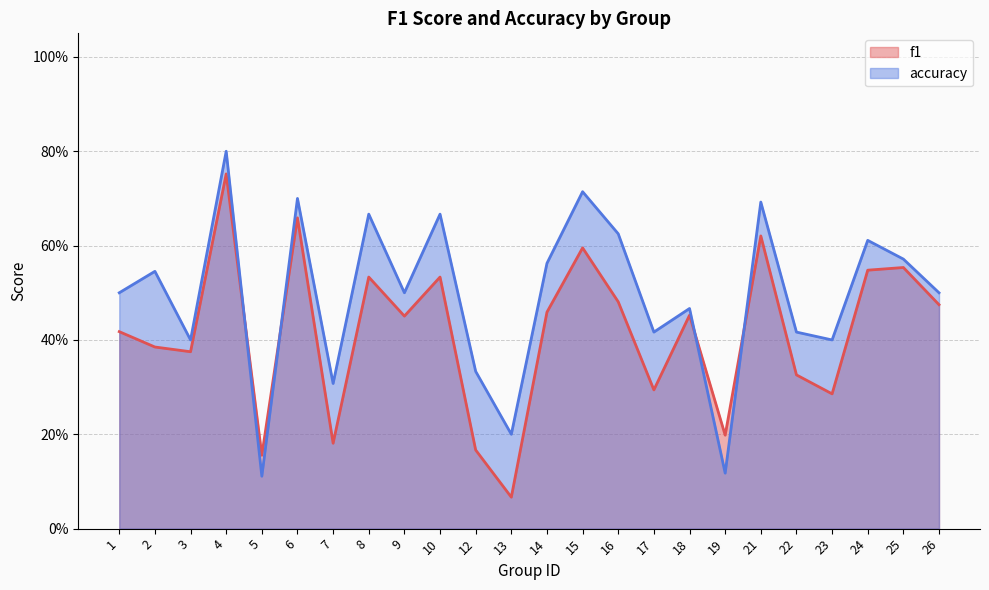

True or false: f1 has more than 1 points higher than both neighbors.

True